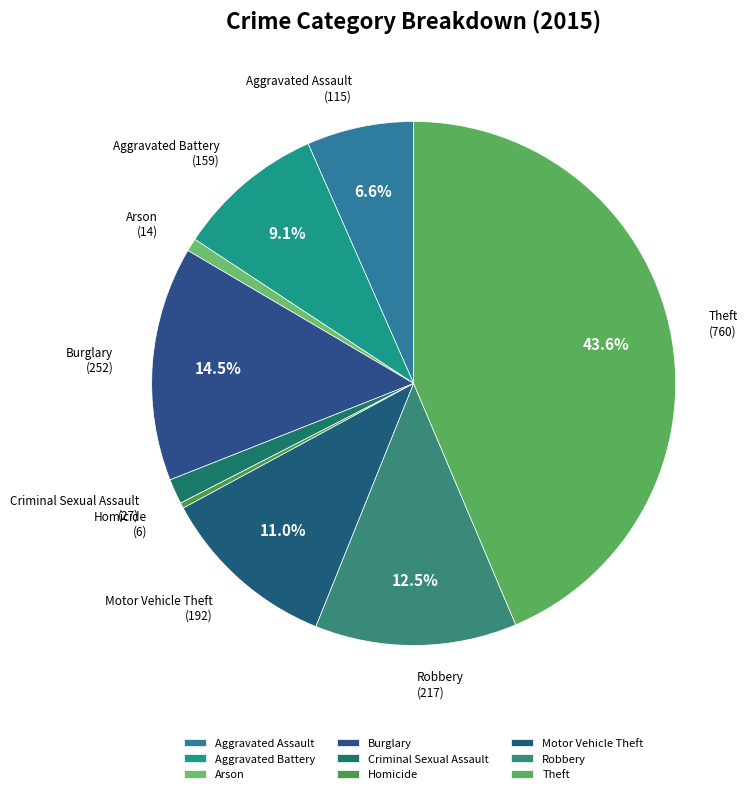

Is the sum of Theft and Motor Vehicle Theft greater than half?

Yes